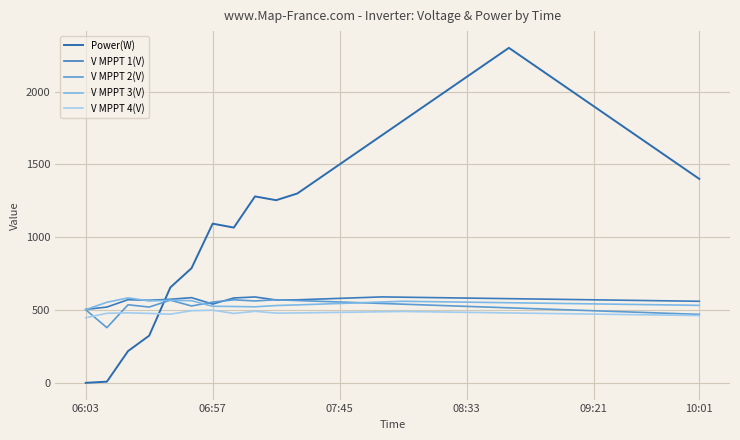

At which label does V MPPT 1(V) reach its minimum?

06:03